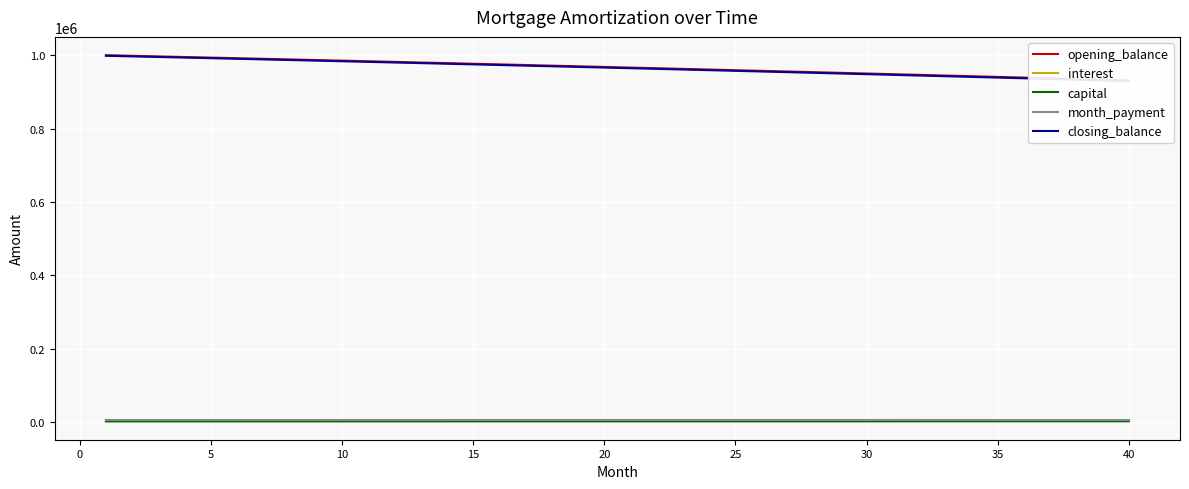

Reading right to left, what are all the values shown in this chart?

opening_balance: 931380.3	933289.6	935190.7	937083.4	938967.9	940844.2	942712.3	944572.3	946424.1	948267.9	950103.7	951931.5	953751.3	955563.2	957367.2	959163.3	960951.6	962732.2	964504.9	966270.0	968027.3	969777.0	971519.1	973253.6	974980.5	976700.0	978411.9	980116.3	981813.4	983503.0	985185.3	986860.3	988528.0	990188.4	991841.5	993487.5	995126.3	996758.0	998382.5	1000000.0
interest: 4074.8	4083.1	4091.5	4099.7	4108.0	4116.2	4124.4	4132.5	4140.6	4148.7	4156.7	4164.7	4172.7	4180.6	4188.5	4196.3	4204.2	4212.0	4219.7	4227.4	4235.1	4242.8	4250.4	4258.0	4265.5	4273.1	4280.6	4288.0	4295.4	4302.8	4310.2	4317.5	4324.8	4332.1	4339.3	4346.5	4353.7	4360.8	4367.9	4375.0
capital: 1917.7	1909.3	1901.0	1892.7	1884.5	1876.3	1868.1	1860.0	1851.9	1843.8	1835.8	1827.8	1819.8	1811.9	1804.0	1796.1	1788.3	1780.5	1772.8	1765.0	1757.4	1749.7	1742.1	1734.5	1726.9	1719.4	1711.9	1704.5	1697.0	1689.7	1682.3	1675.0	1667.7	1660.4	1653.2	1646.0	1638.8	1631.7	1624.6	1617.5
month_payment: 5992.5	5992.5	5992.5	5992.5	5992.5	5992.5	5992.5	5992.5	5992.5	5992.5	5992.5	5992.5	5992.5	5992.5	5992.5	5992.5	5992.5	5992.5	5992.5	5992.5	5992.5	5992.5	5992.5	5992.5	5992.5	5992.5	5992.5	5992.5	5992.5	5992.5	5992.5	5992.5	5992.5	5992.5	5992.5	5992.5	5992.5	5992.5	5992.5	5992.5
closing_balance: 929462.6	931380.3	933289.6	935190.7	937083.4	938967.9	940844.2	942712.3	944572.3	946424.1	948267.9	950103.7	951931.5	953751.3	955563.2	957367.2	959163.3	960951.6	962732.2	964504.9	966270.0	968027.3	969777.0	971519.1	973253.6	974980.5	976700.0	978411.9	980116.3	981813.4	983503.0	985185.3	986860.3	988528.0	990188.4	991841.5	993487.5	995126.3	996758.0	998382.5